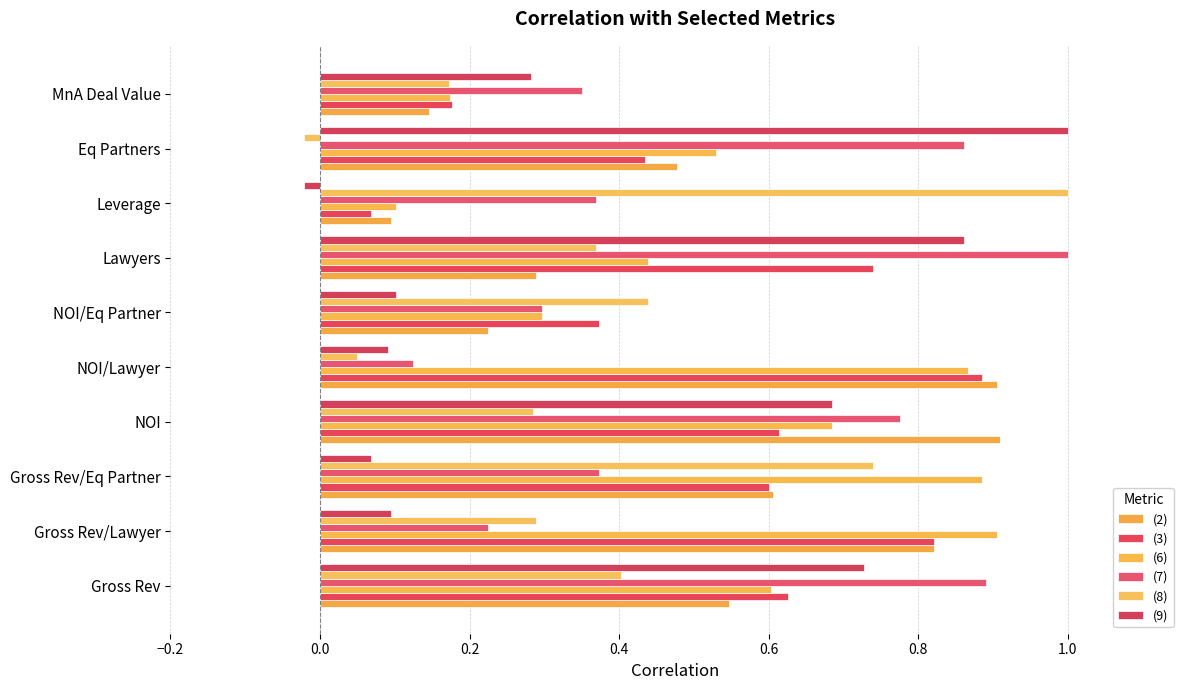

Which series has the largest range (max minus min)?

(8)